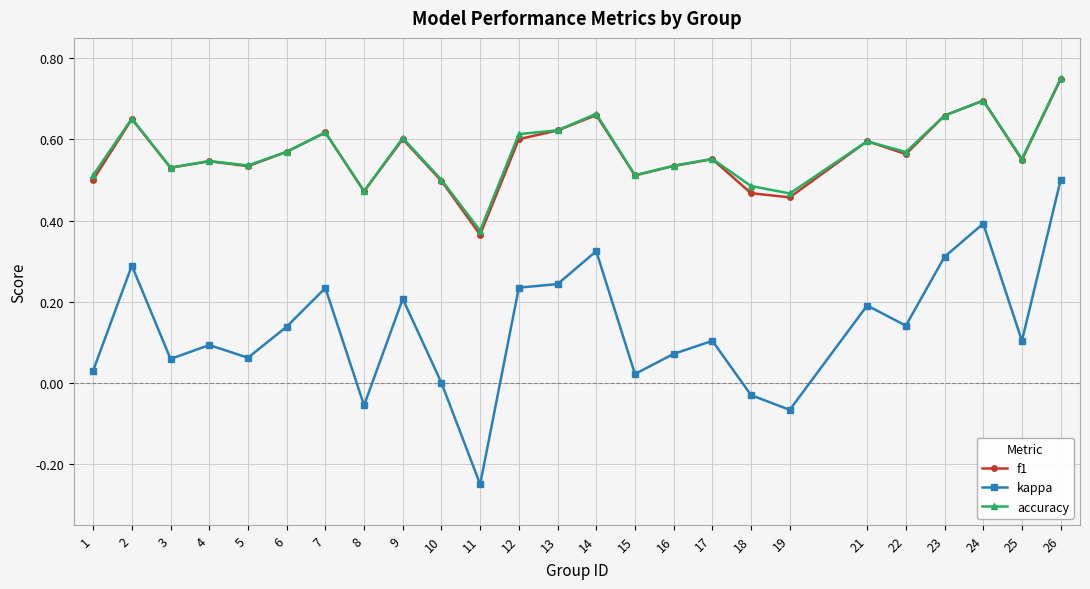

True or false: accuracy has a value of 1.0 at 21.

False